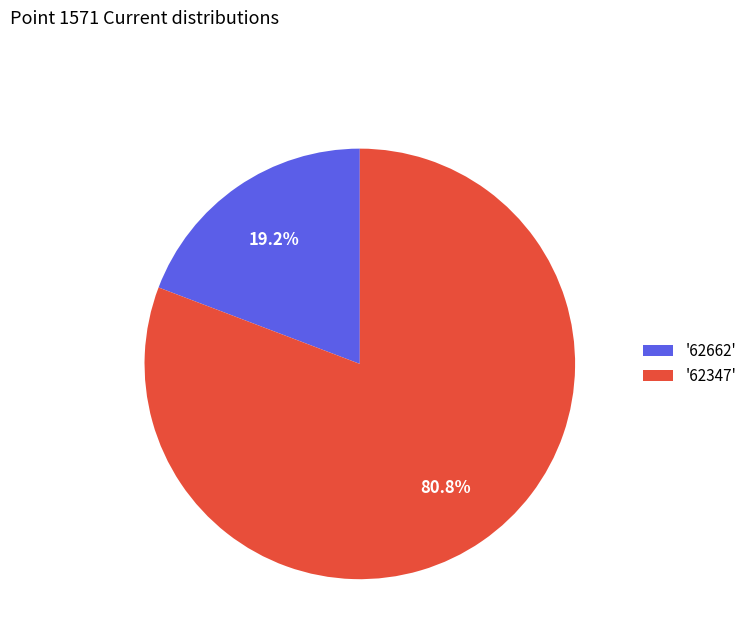

Is there any slice that represents more than half of the pie?

Yes